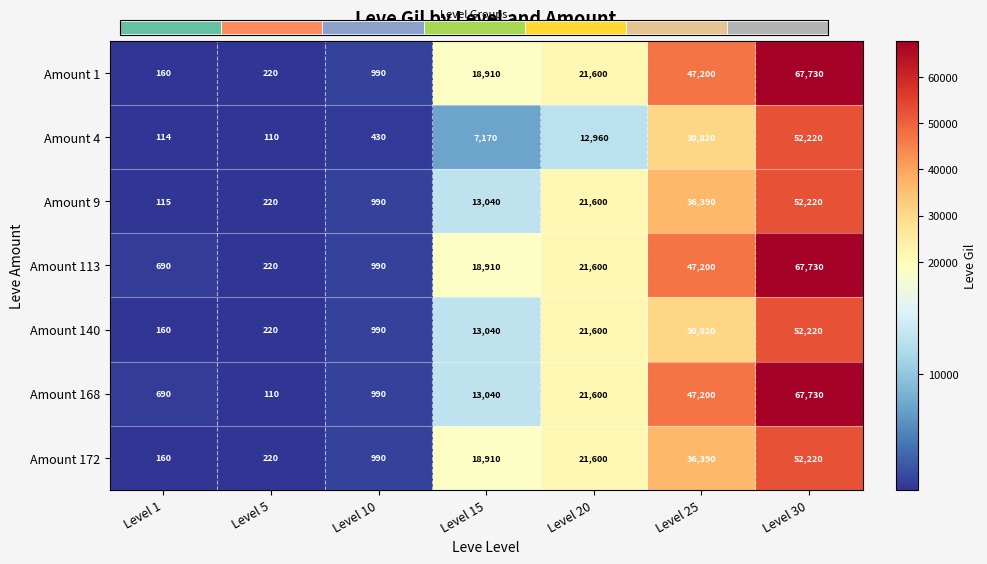

The Amount 172 series shows 1609 at Level 10. True or false?

False